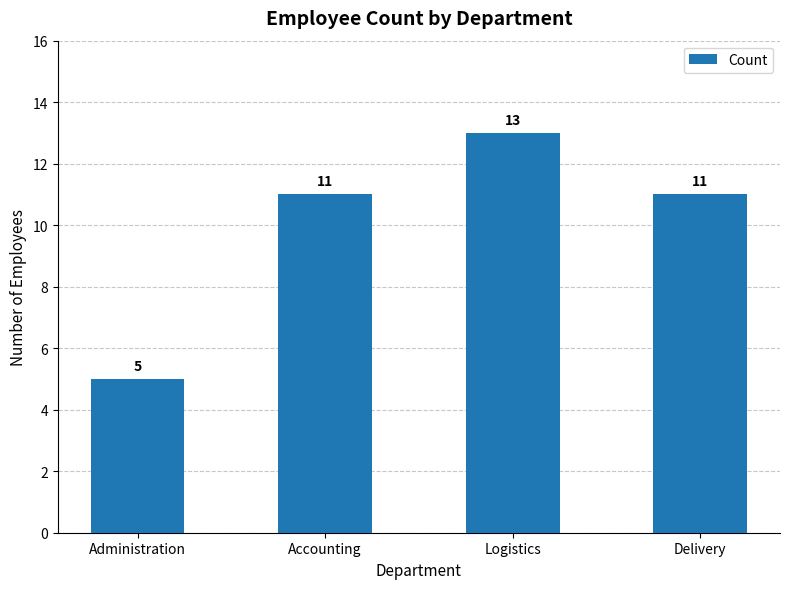

Does the chart contain stacked bars?

No